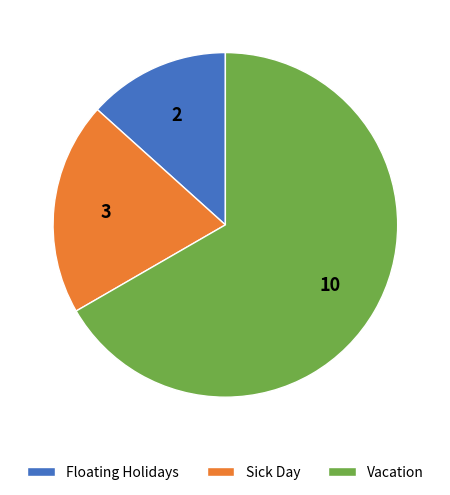

Between Vacation and Sick Day, which is larger?

Vacation